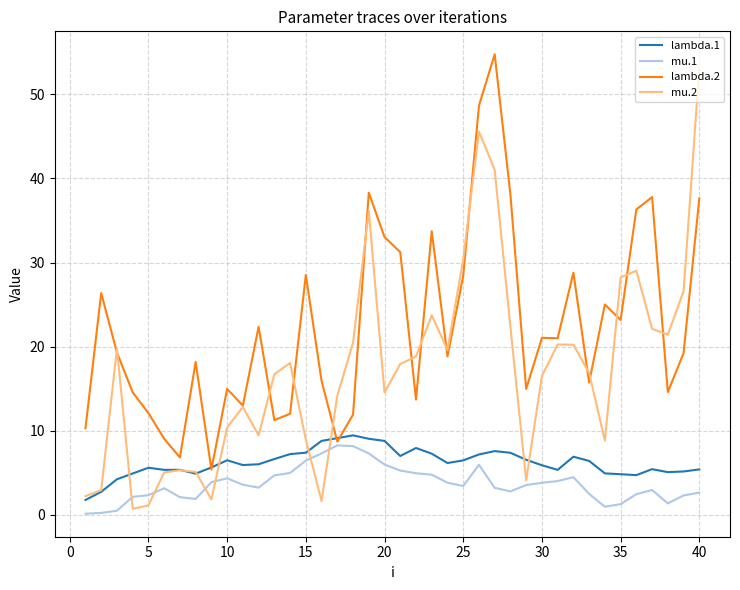

Which series has the largest total across all categories?

lambda.2